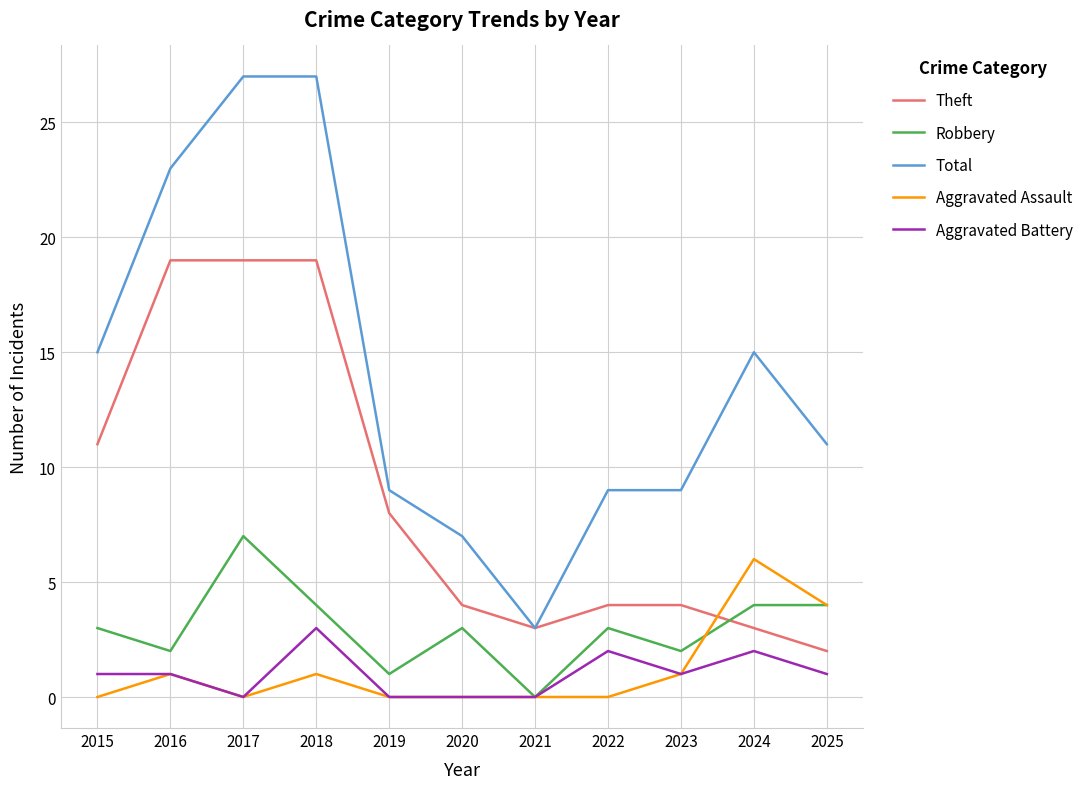

Where is Theft nearest to the value 10?

2015